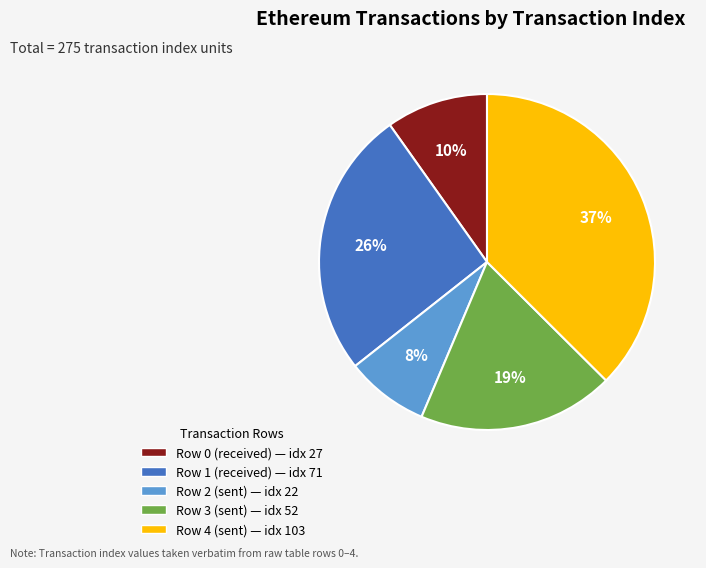

What percentage is the Row 0 slice, to the nearest percent?

10%